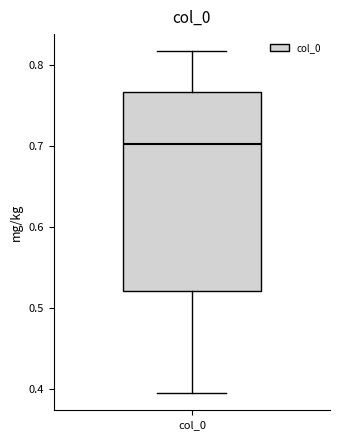

Read this box plot against the y-axis: the position of the median line, the range covered by the box, and the ends of both whiskers. The values are not printed on the chart, so give them approximately, as read against the axis.

median 0.70, box 0.52 to 0.77, whiskers 0.40 to 0.82